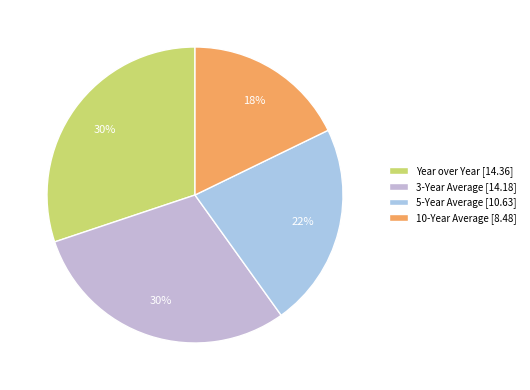

What is the smallest slice in the pie chart?

10-Year Average